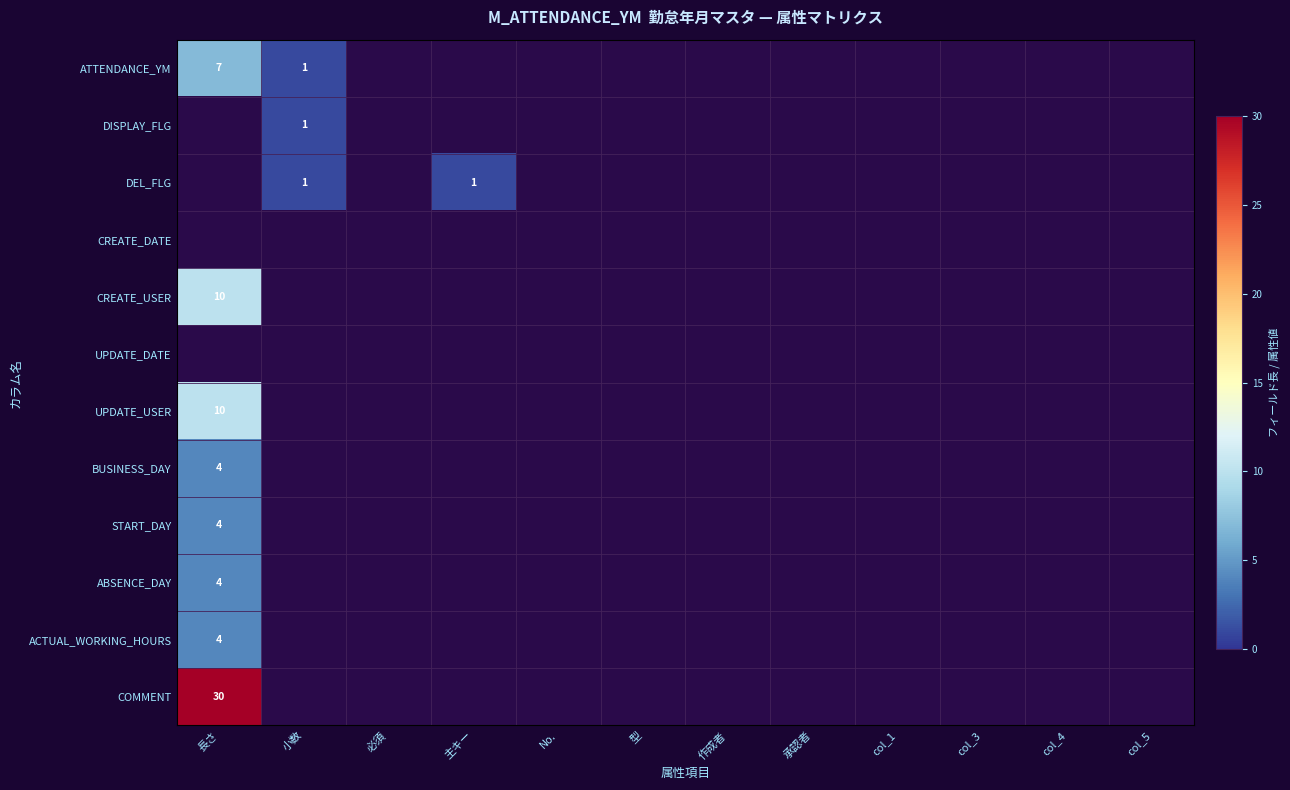

Which has a higher value, col_3 or No.?

No.